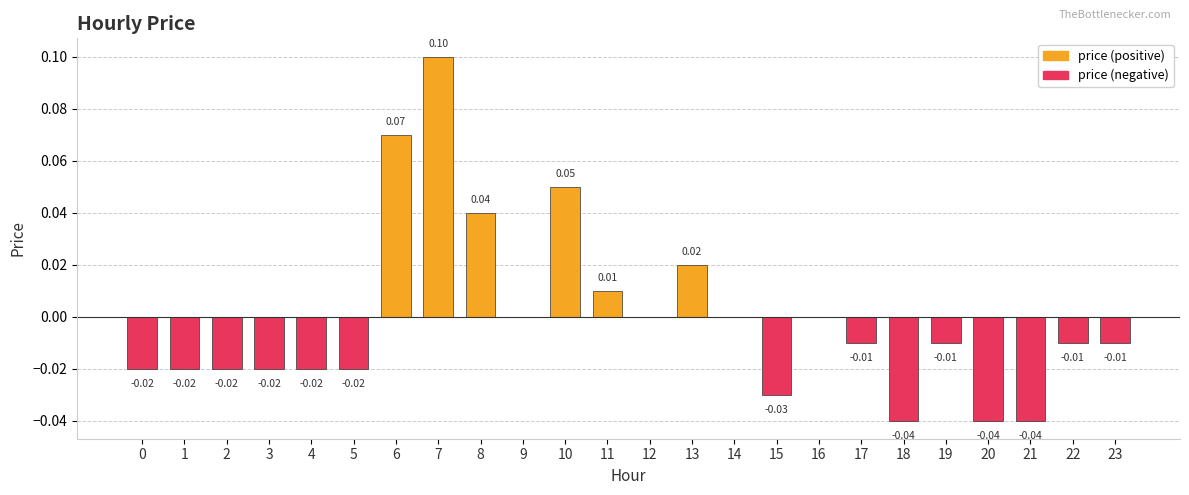

Which series has the widest spread of values?

price (positive)